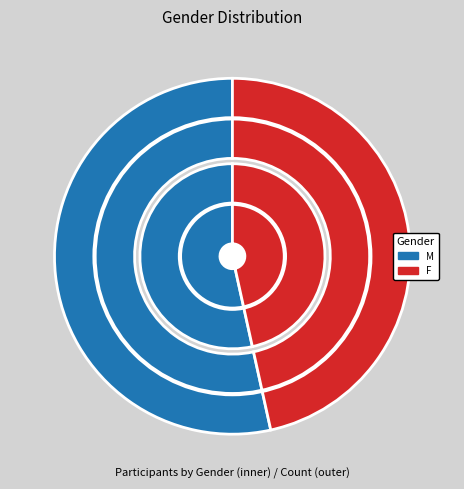

Which has a higher value, F or M?

M